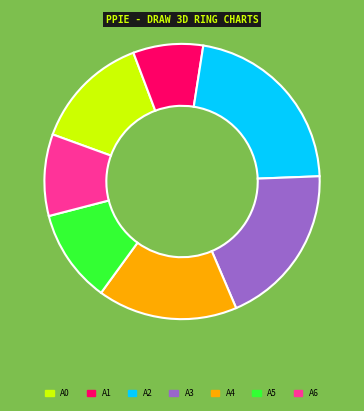

Count the number of slices in the pie.

7